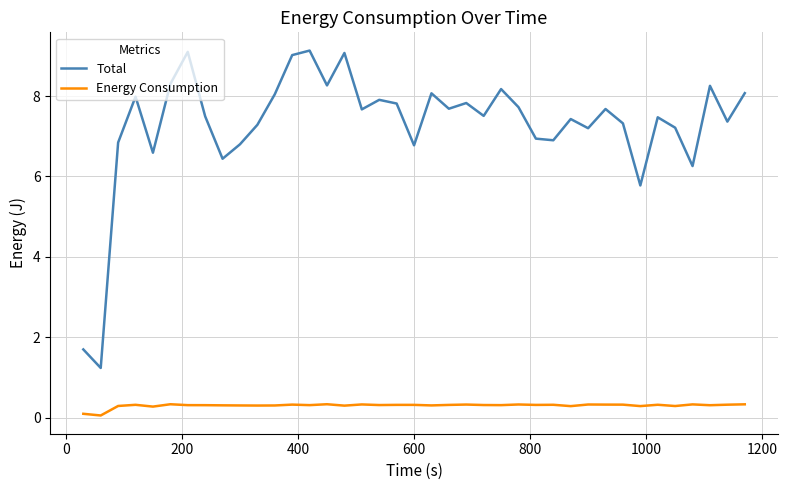

What is the greatest value displayed?

9.1